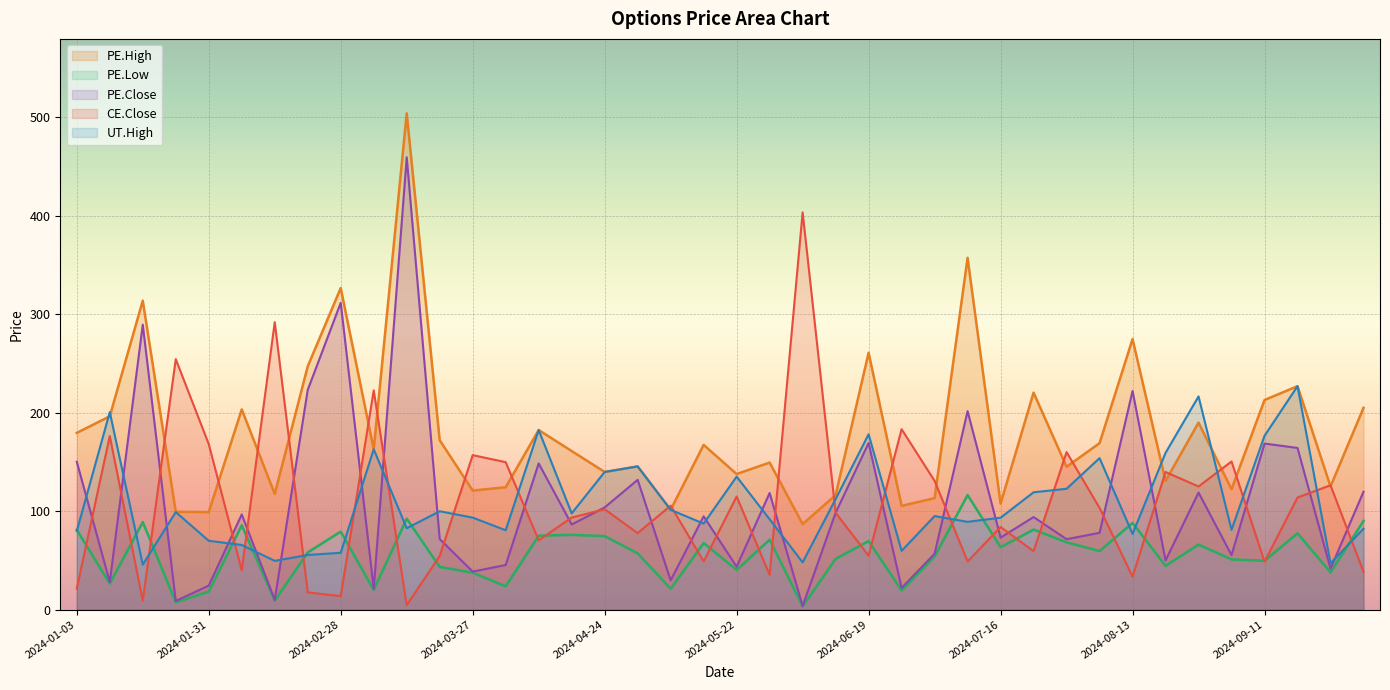

What is the maximum value for CE.Close?

403.4